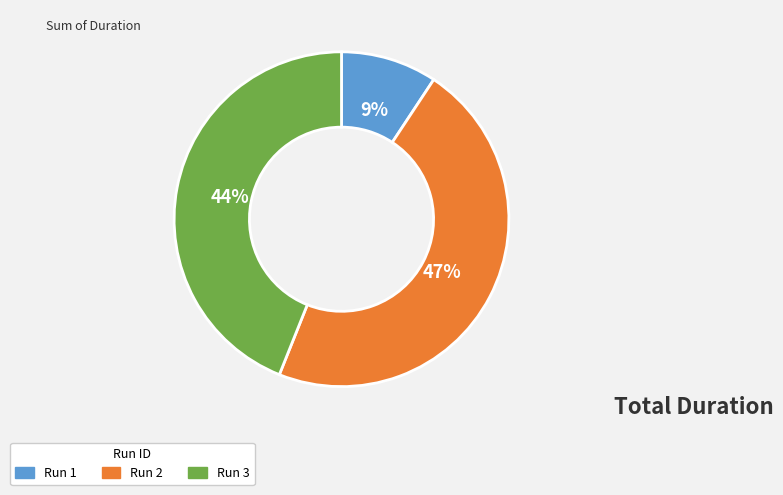

What percentage is the Run 1 slice, to the nearest percent?

9%